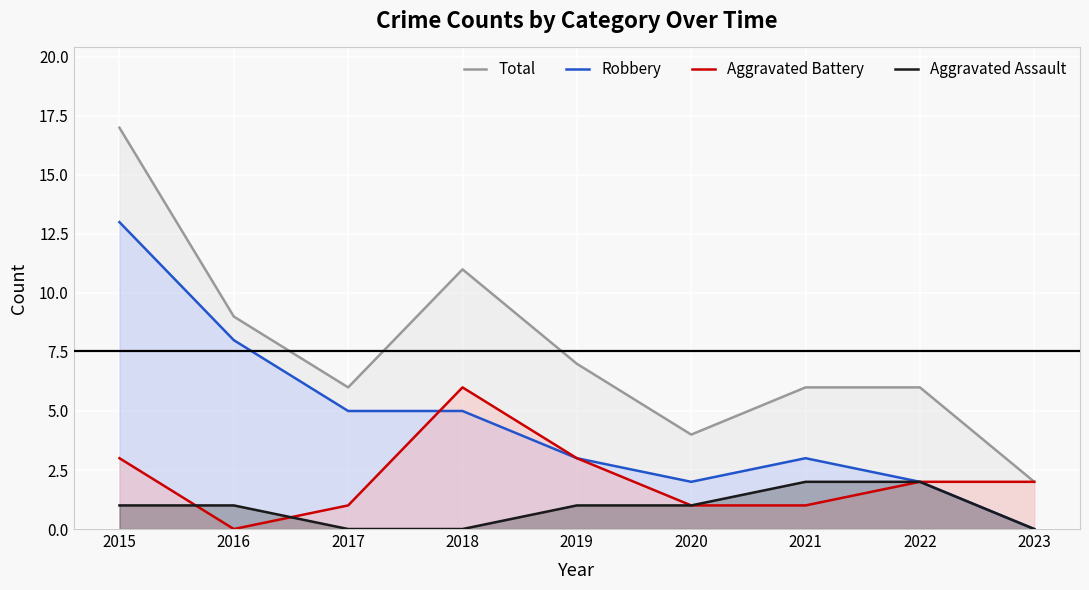

The value of Total at 2015 is 17. True or false?

True